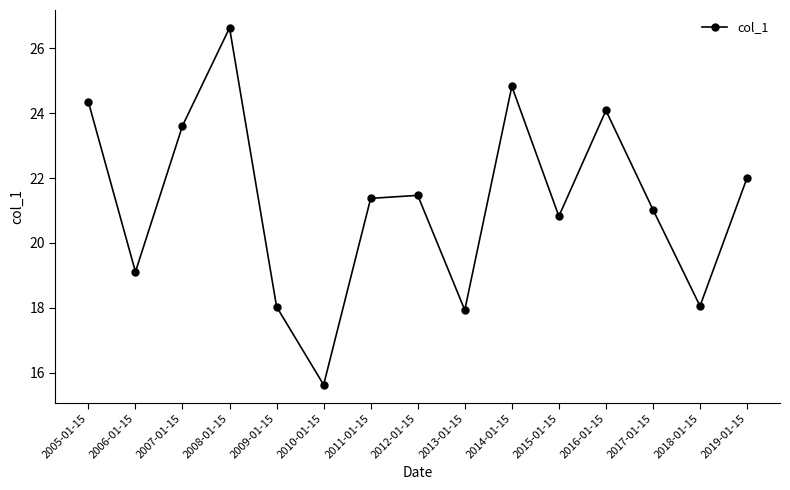

Where is the data nearest to the value 21?

2017-01-15